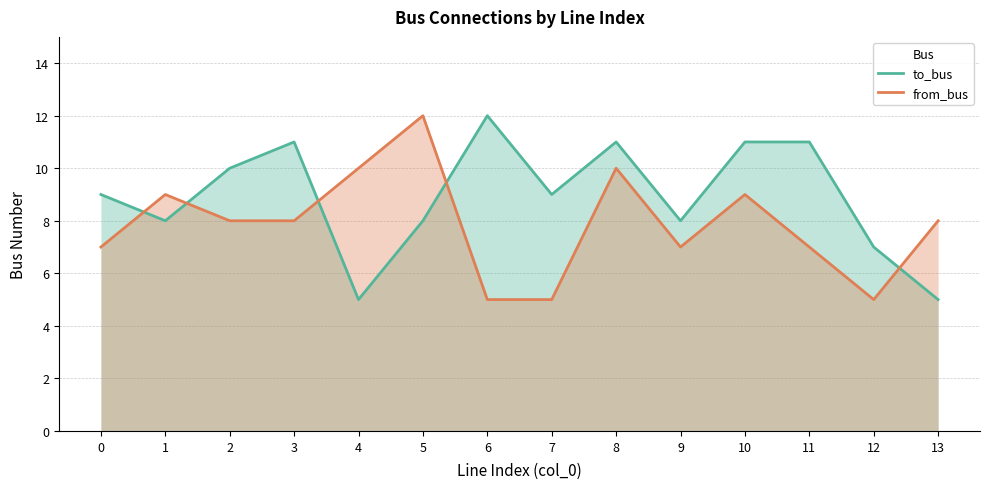

At which category is the sum across all series the highest?

8